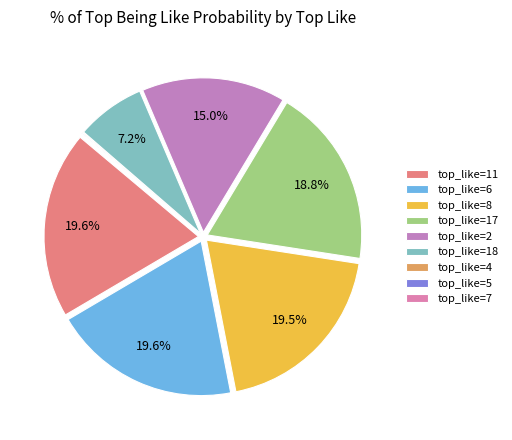

Is there any slice that represents more than half of the pie?

No